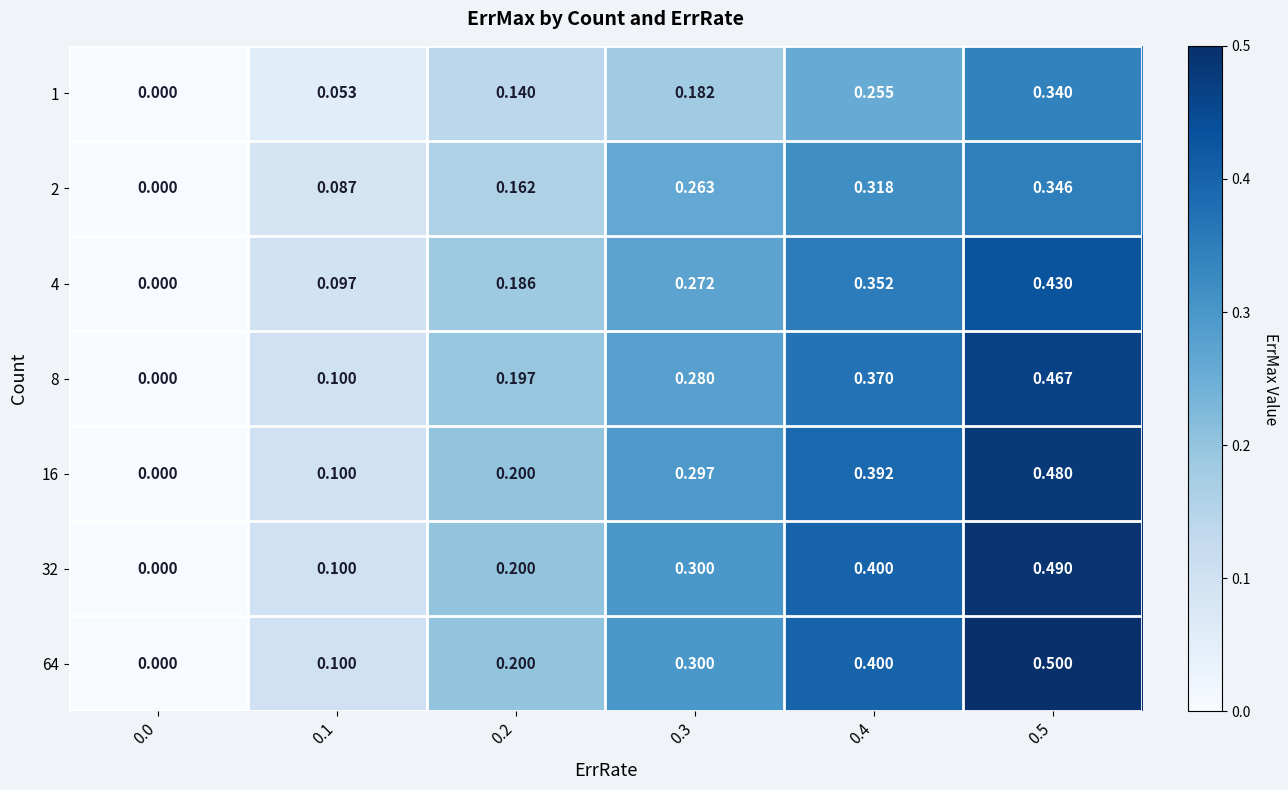

Is the value of 32 at 0.0 greater than the value of 1 at 0.3?

No